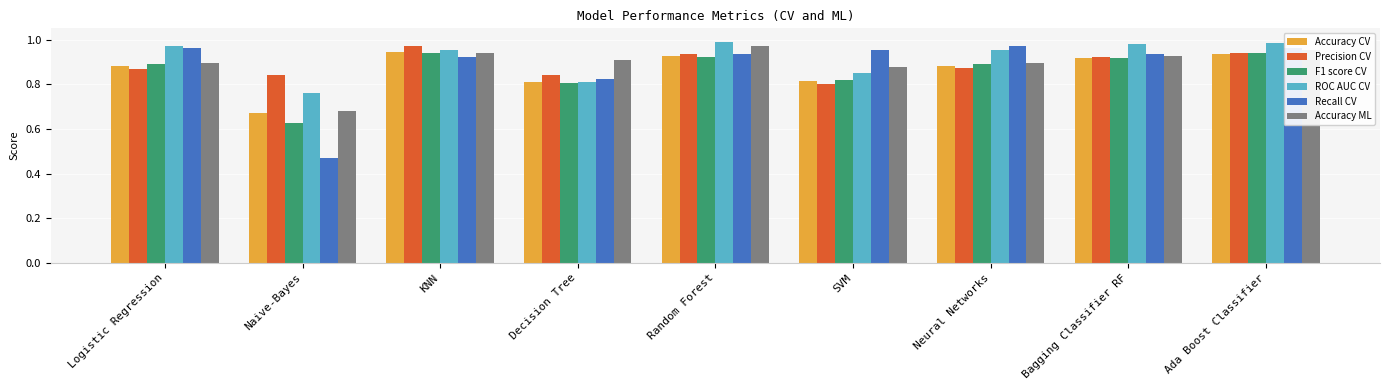

What is the total value across all series at Naive-Bayes?

4.0